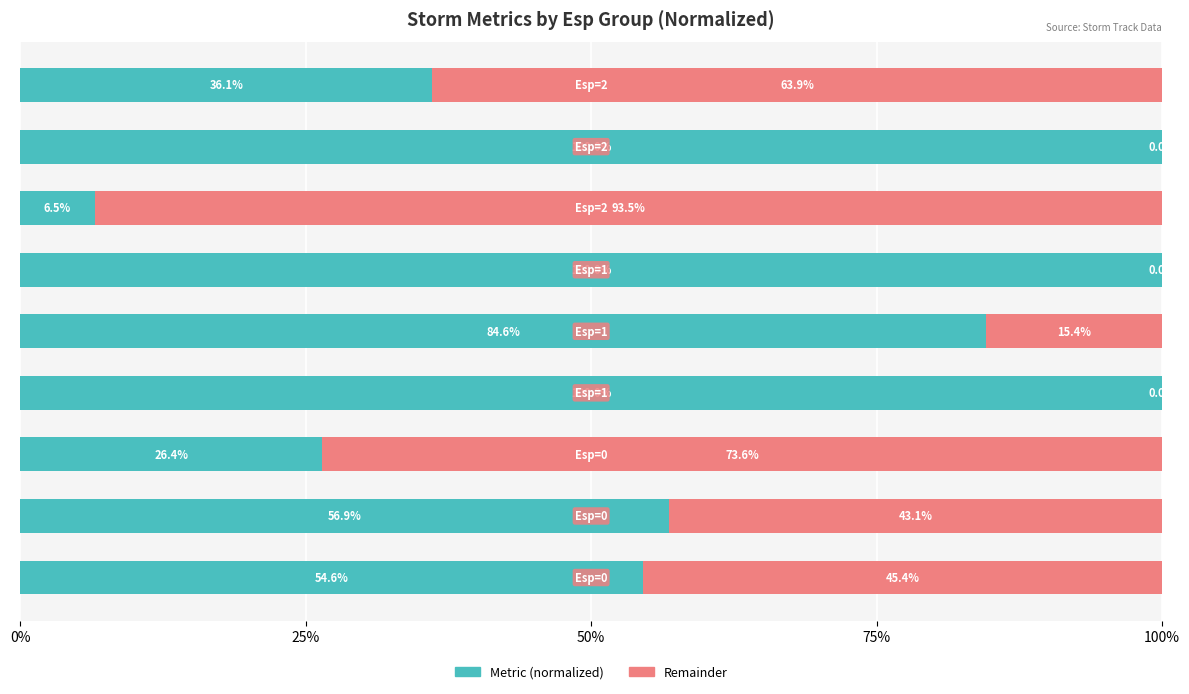

What is the highest value of the Metric (normalized) series?

100.0